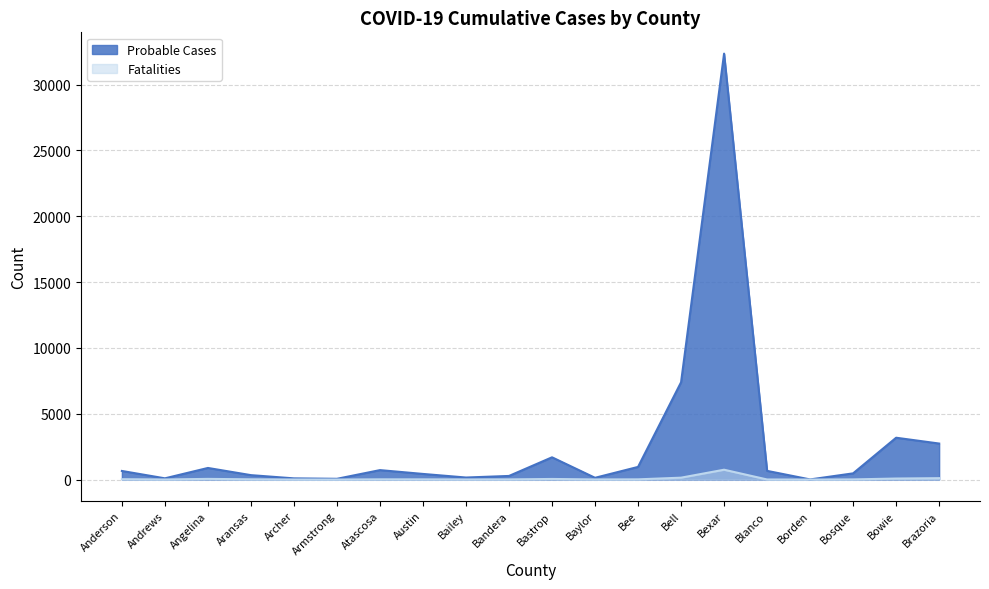

Where does the Probable Cases series first go above 653?

Angelina